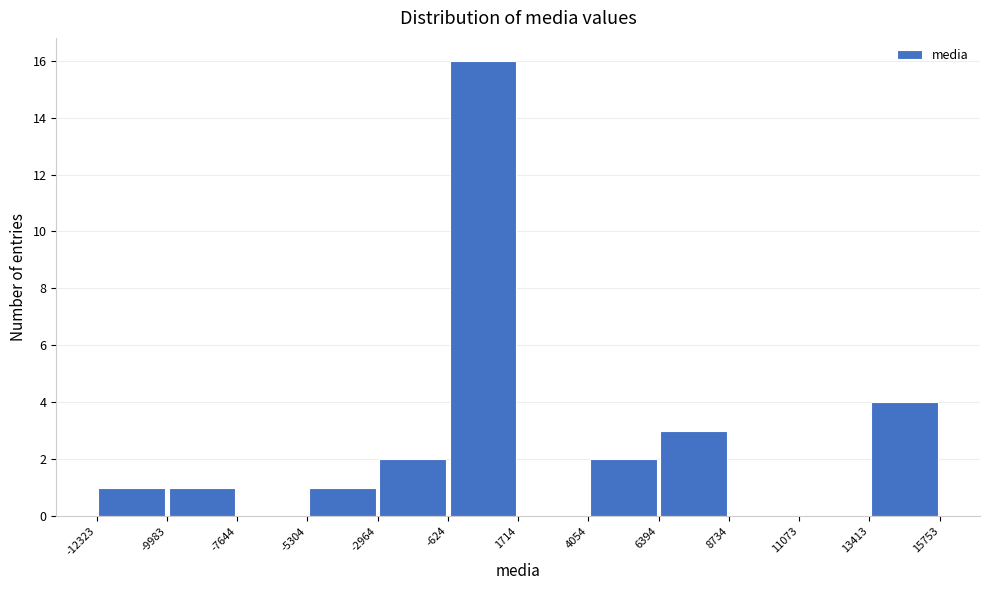

What is the height of the bar covering -2964 to -624 on the x-axis? The values are not printed on the chart, so give them approximately, as read against the axis.

2